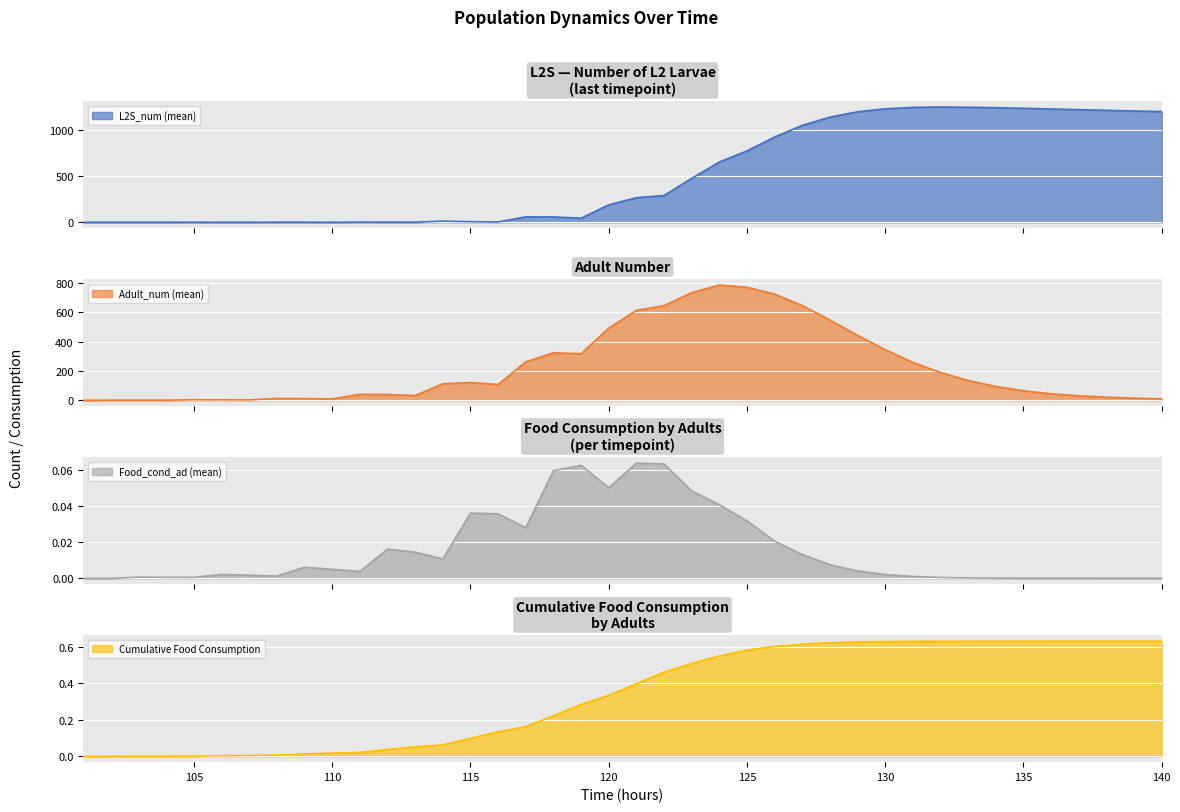

At how many categories does at least one series exceed 220?

24